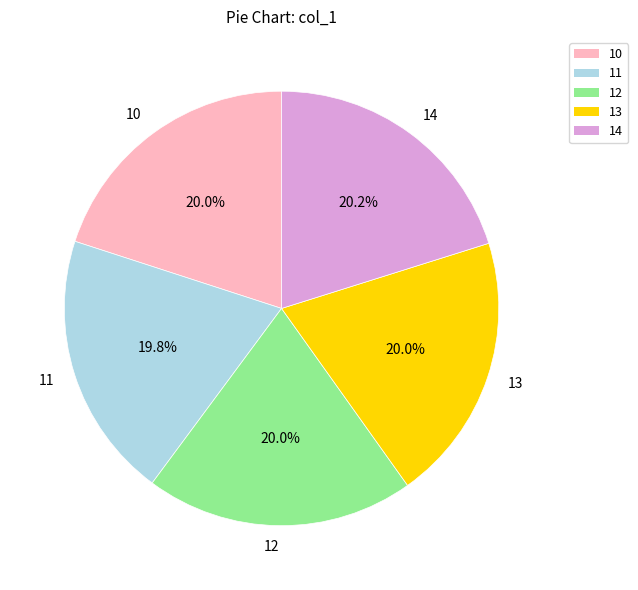

To the nearest percent, what percentage of the pie is 13?

20%